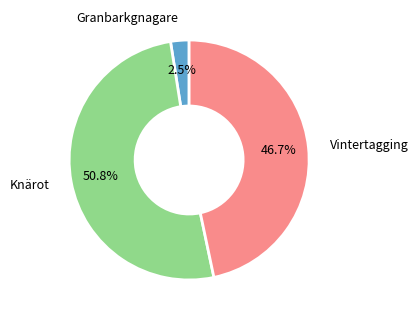

Rank the categories by value from lowest to highest.

Granbarkgnagare, Vintertagging, Knärot